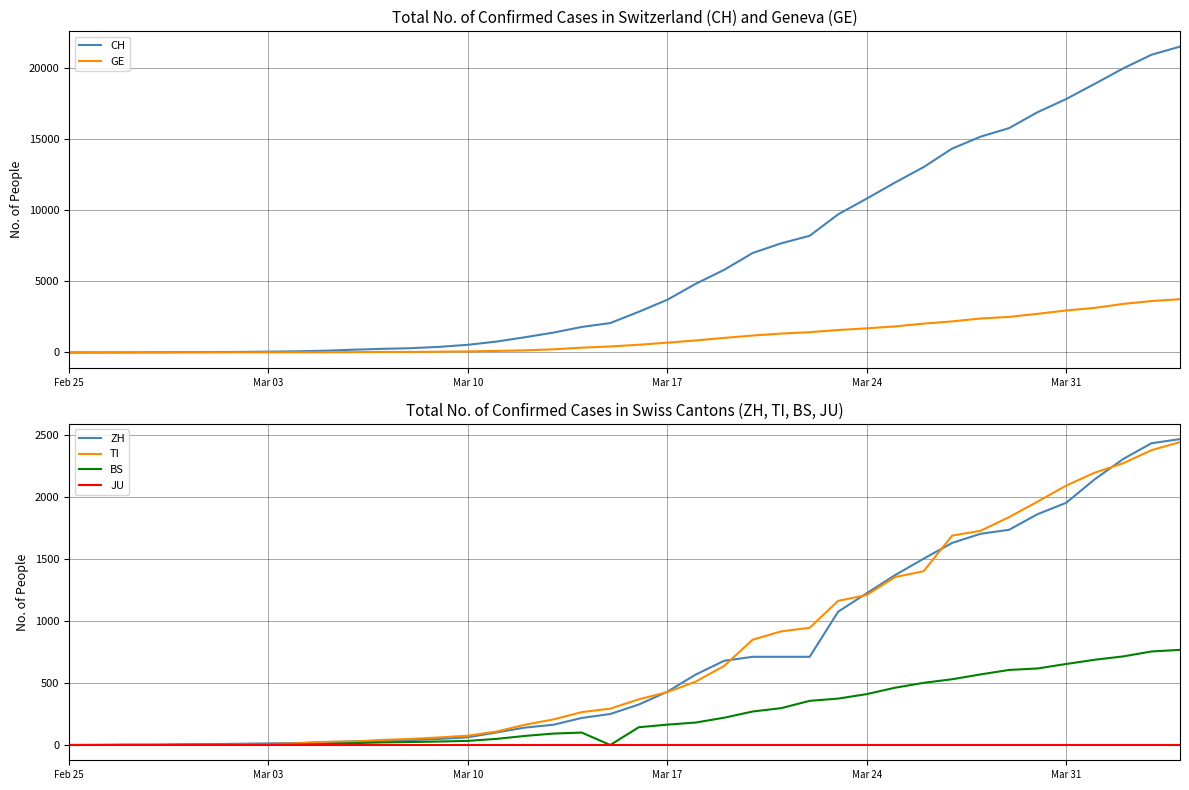

The BS series shows 1 at Mar 24. True or false?

False